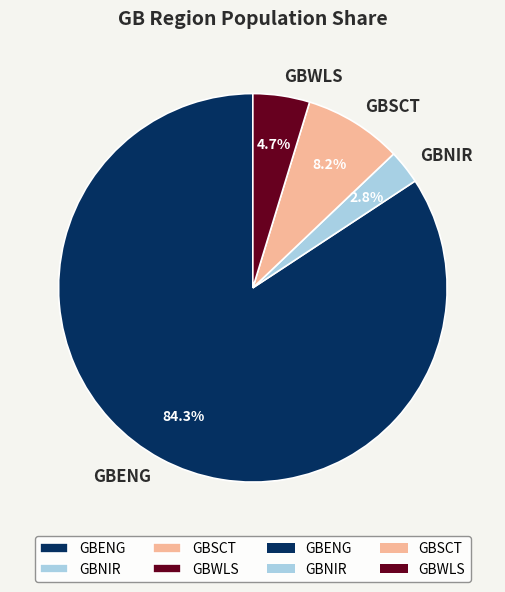

What is the ratio of the value at GBWLS to the value at GBNIR?

1.7